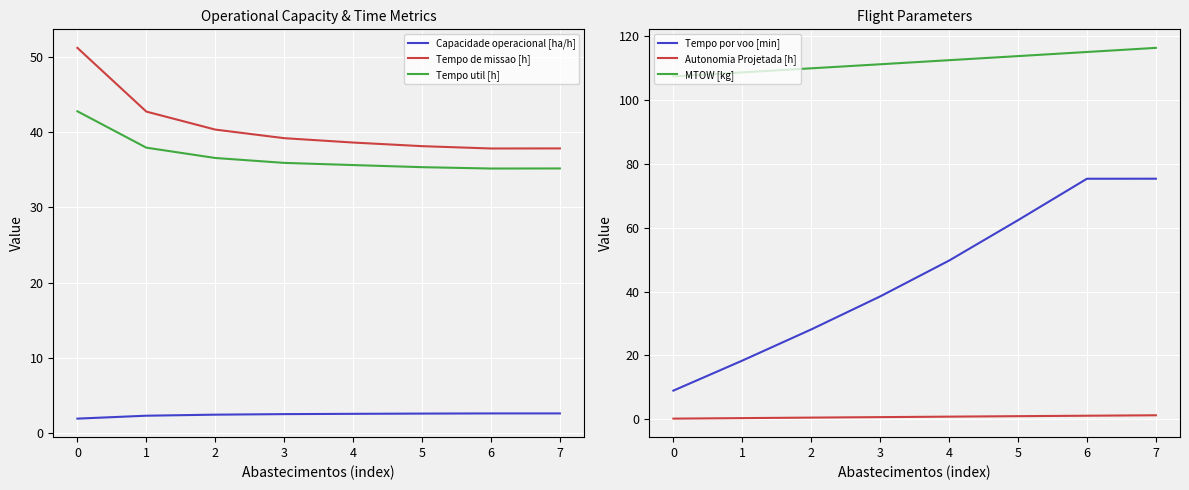

What is the approximate value of Tempo por voo [min] at 4?

49.7